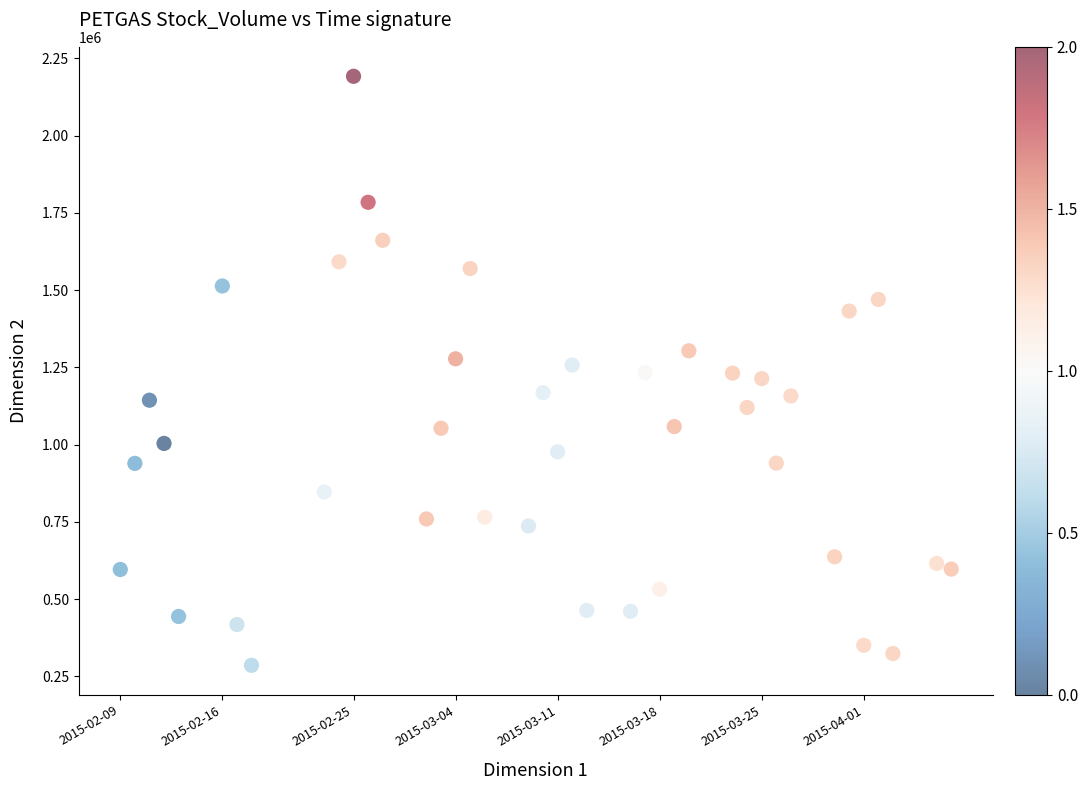

What is the range of Y values (max minus min)?

1906600